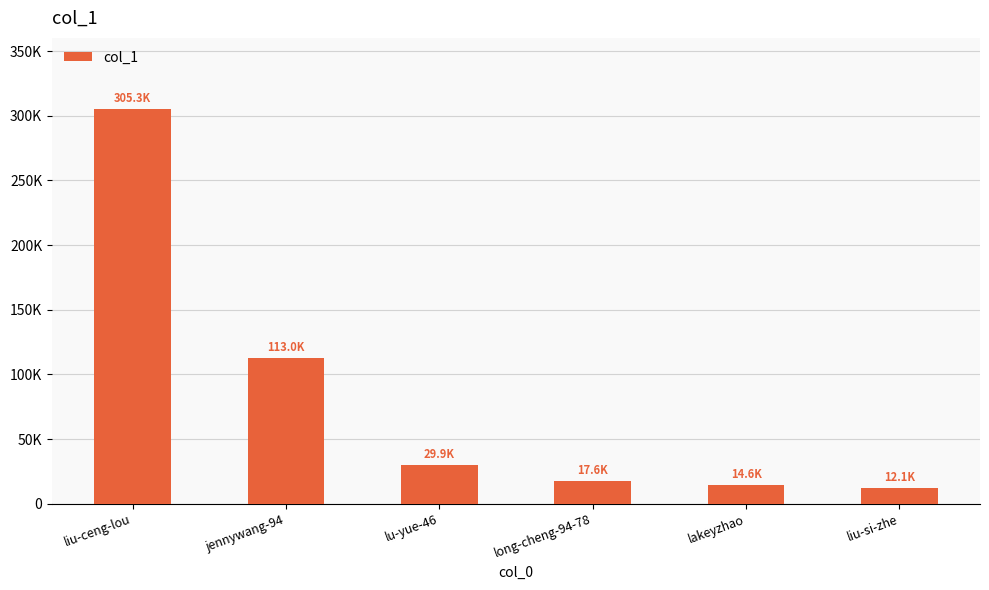

Are the bars horizontal?

No